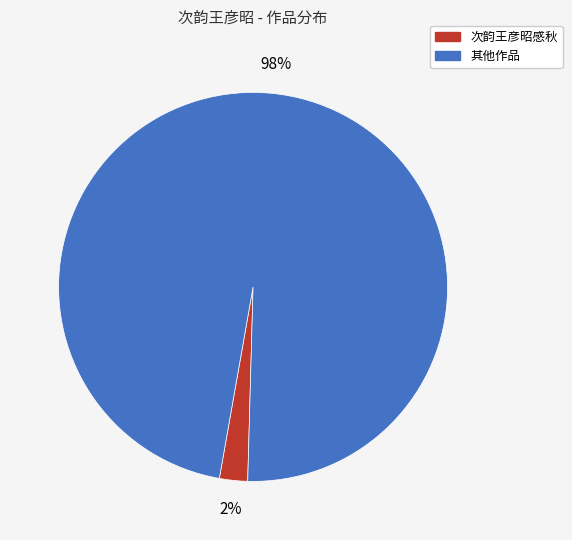

Is there any slice that represents more than half of the pie?

Yes